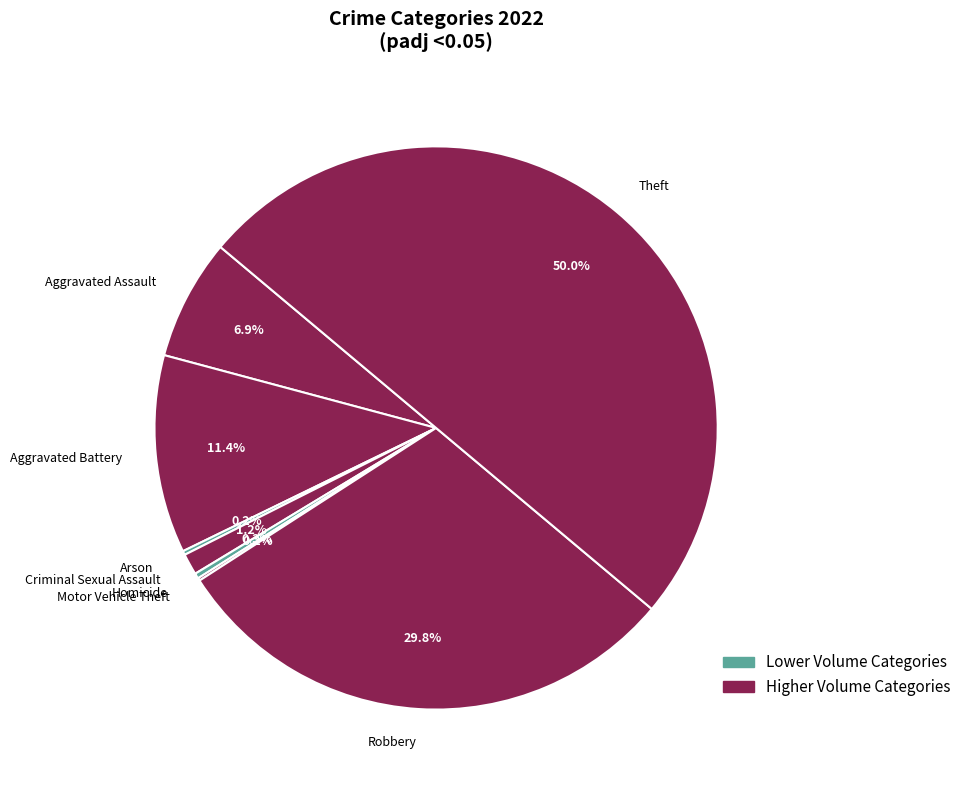

What is the largest slice in the pie chart?

Theft